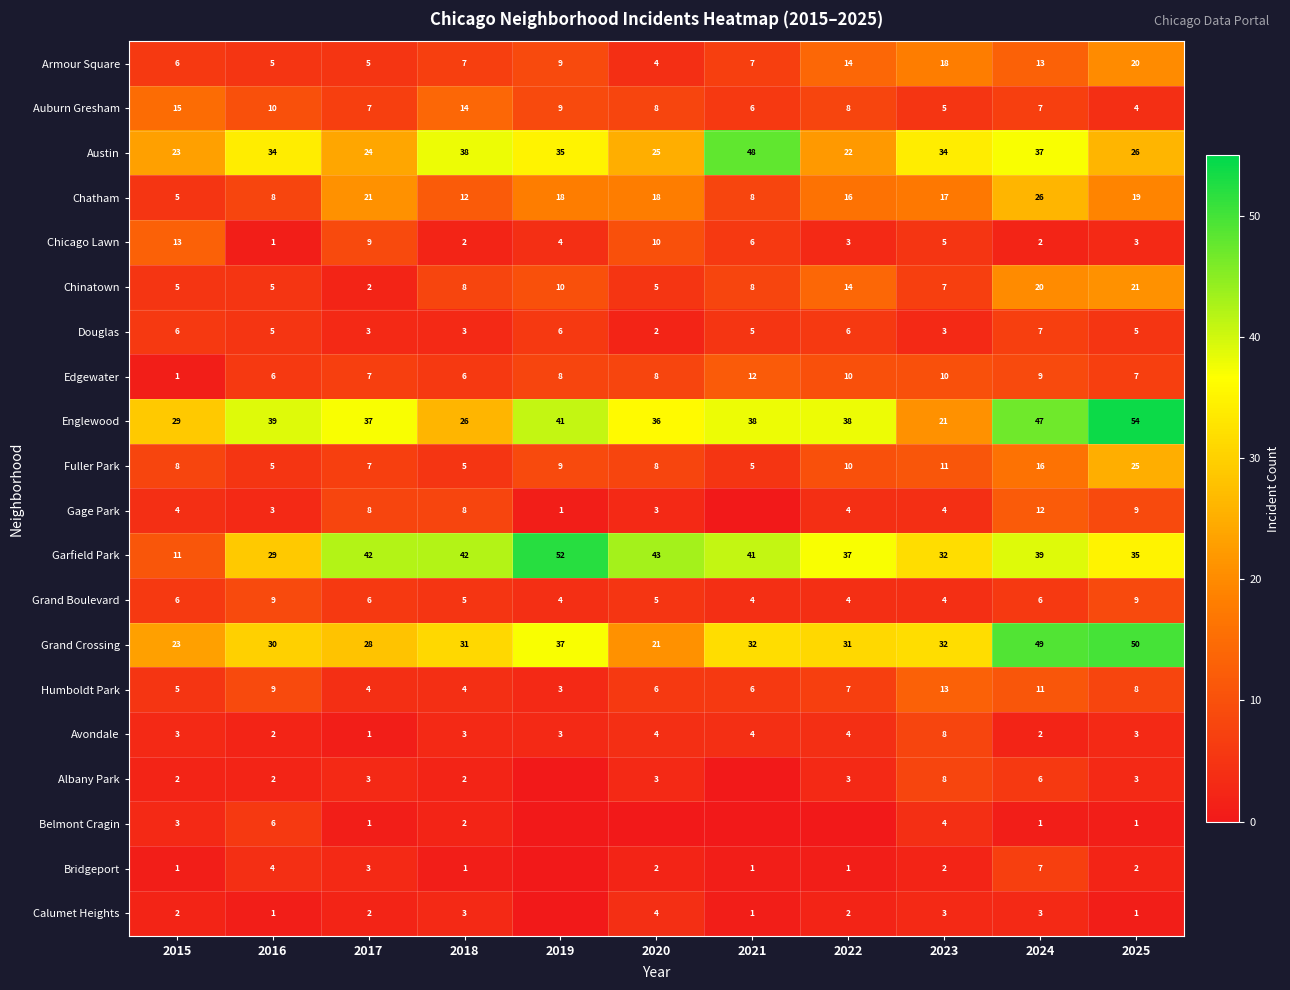

Is it true that Austin equals 34 at 2020?

False